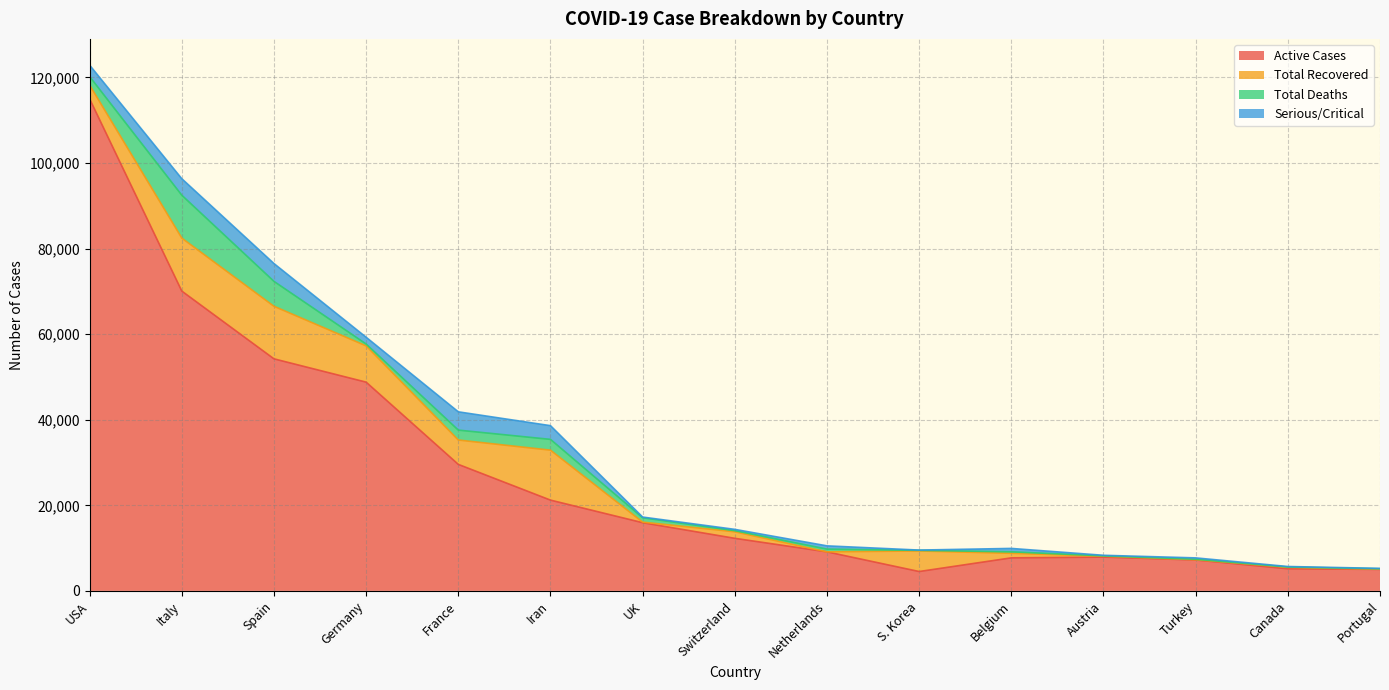

Where is the first local minimum for Serious/Critical?

Germany